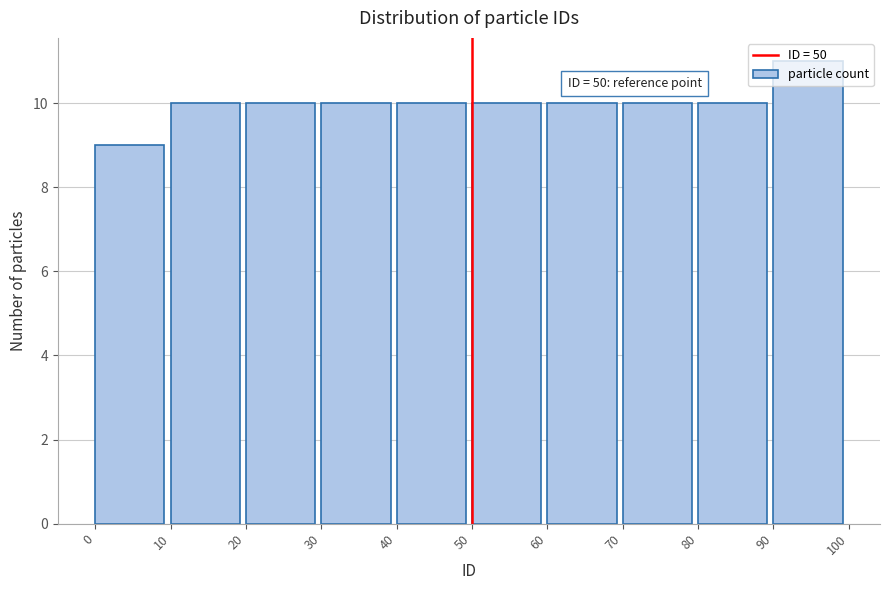

Over which range of the x-axis is the bar tallest?

90 to 100